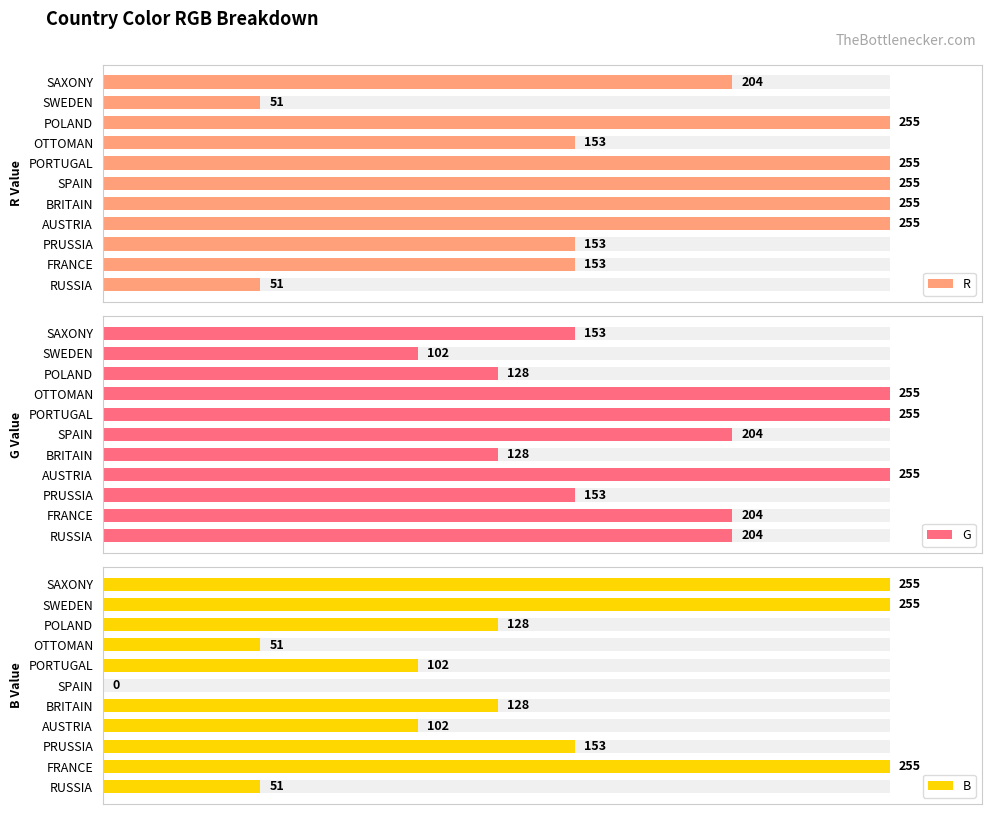

Is the value of R at OTTOMAN greater than the value of B at BRITAIN?

Yes